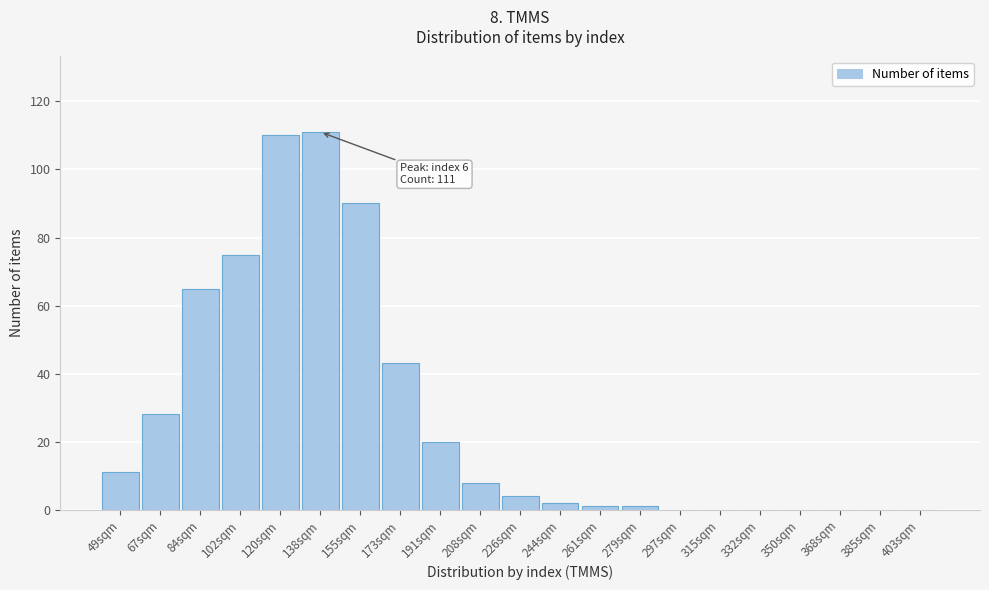

Reading left to right, extract all data points from this chart.

49sqm=11	67sqm=28	84sqm=65	102sqm=75	120sqm=110	138sqm=111	155sqm=90	173sqm=43	191sqm=20	208sqm=8	226sqm=4	244sqm=2	261sqm=1	279sqm=1	297sqm=0	315sqm=0	332sqm=0	350sqm=0	368sqm=0	385sqm=0	403sqm=0